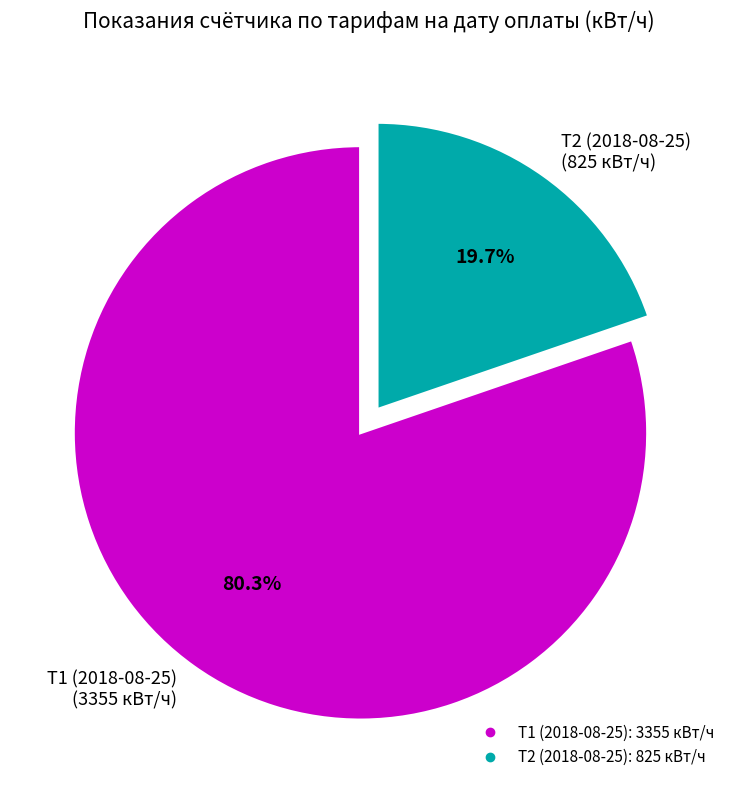

To the nearest percent, what portion does Т2 (2018-08-25) represent?

20%